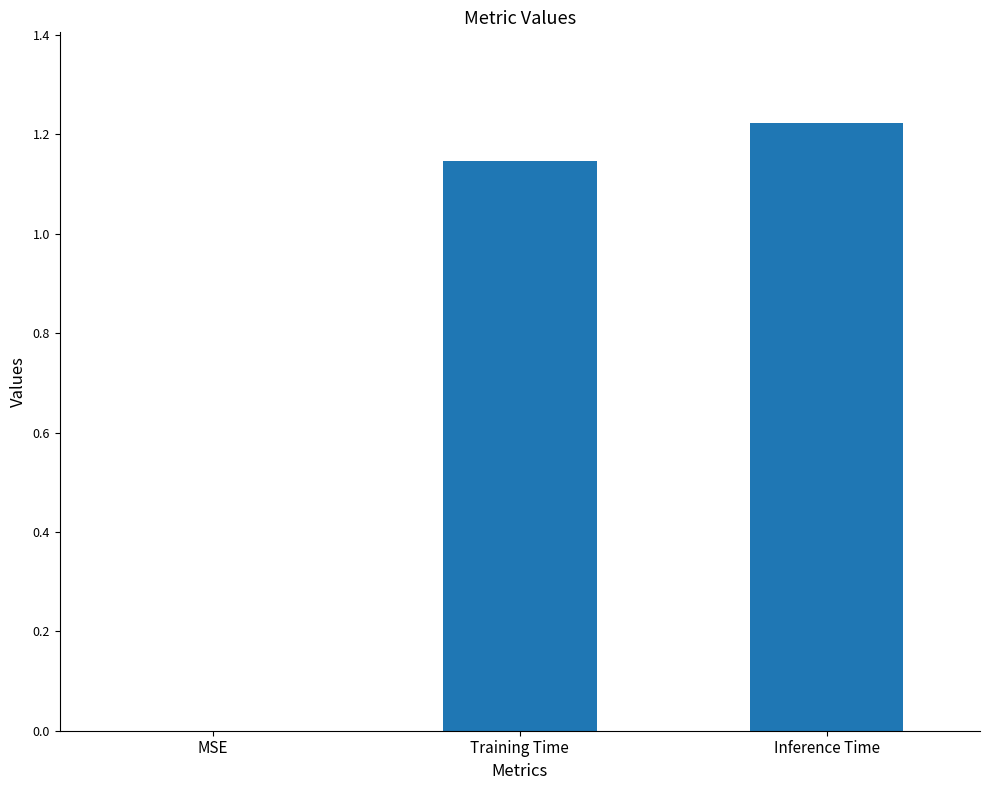

What is the change in value from MSE to Inference Time?

+1.2